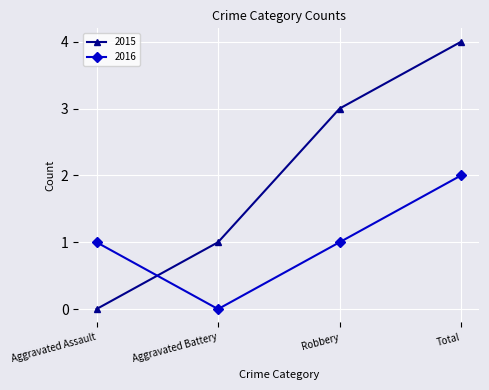

What is the difference between the 2016 values at Robbery and Total?

1